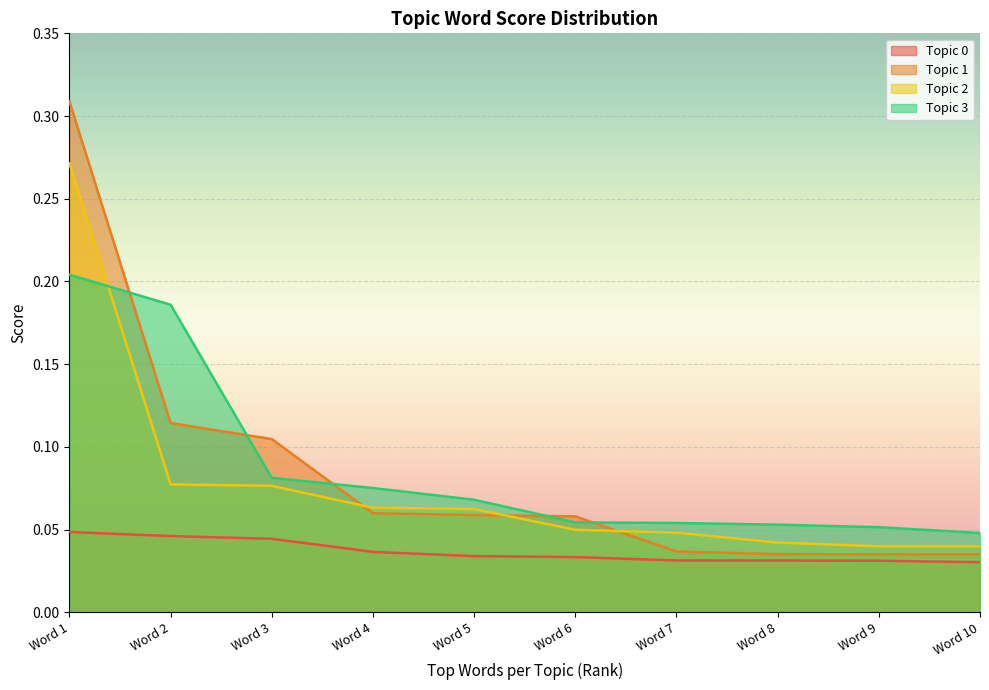

Which series has the largest total across all categories?

Topic 3